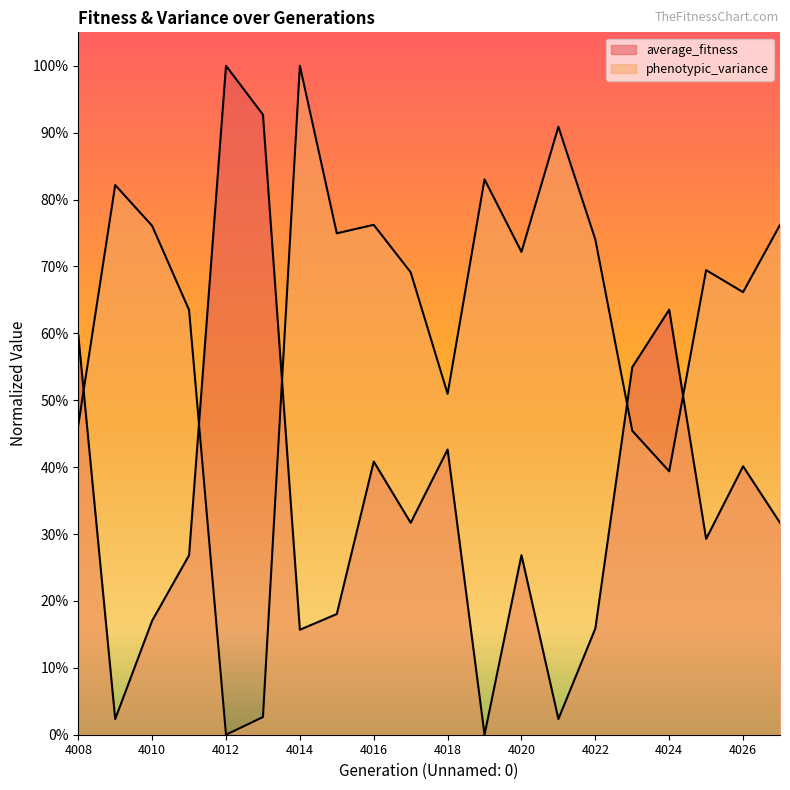

Does the chart display data point markers on the line(s)?

No